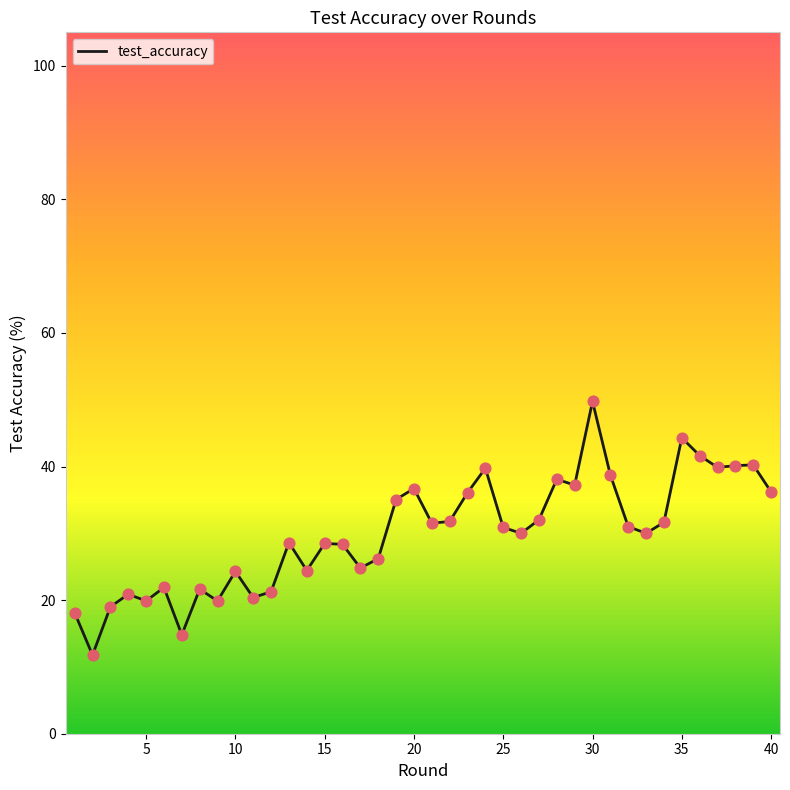

What is the maximum value shown in the chart?

49.7